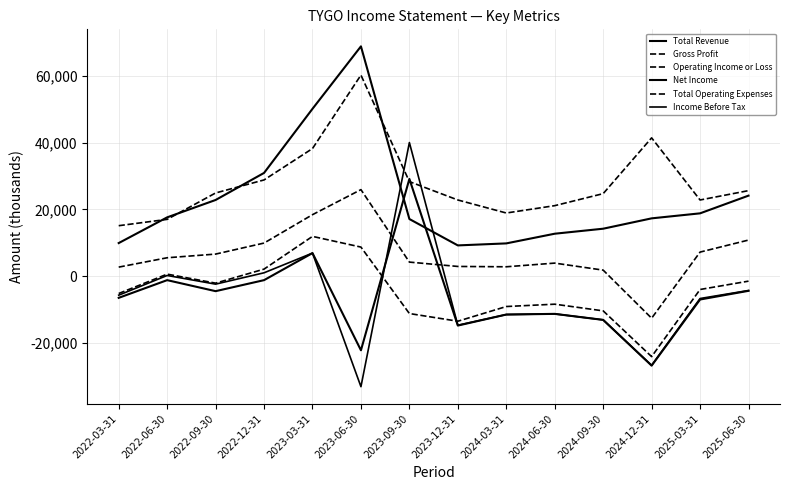

Which series changed the most between 2023-03-31 and 2023-09-30?

Income Before Tax